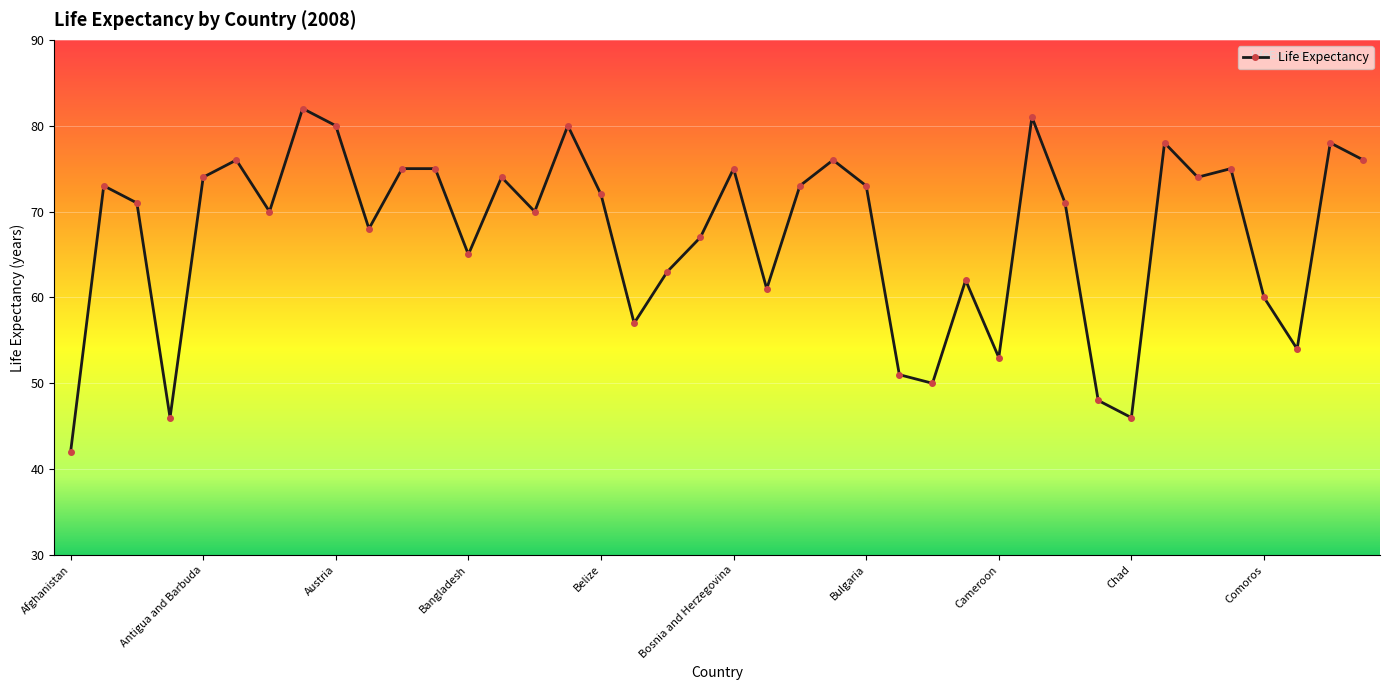

Reading left to right, extract all data points from this chart.

42	73	71	46	74	76	70	82	80	68	75	75	65	74	70	80	72	57	63	67	75	61	73	76	73	51	50	62	53	81	71	48	46	78	74	75	60	54	78	76